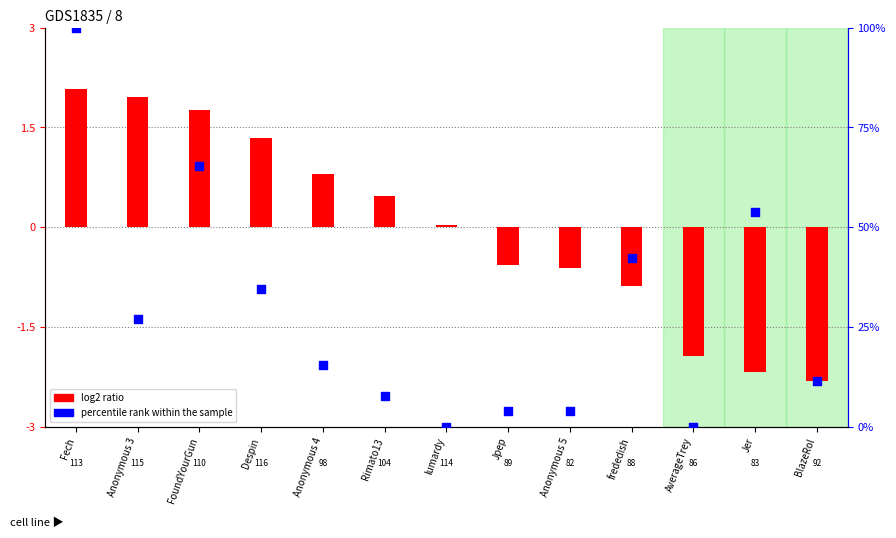

What are all the series names shown in the legend?

log2 ratio, percentile rank within the sample